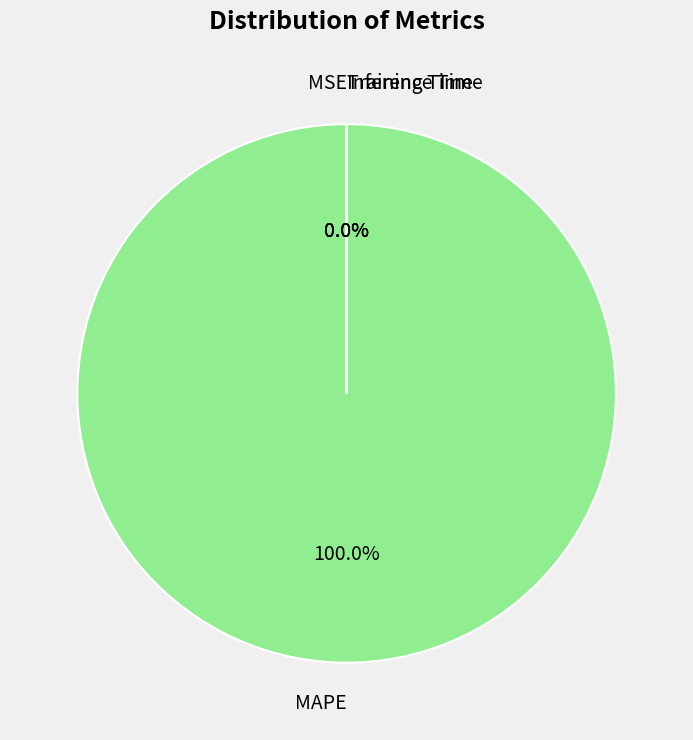

What percentage is the MAPE slice, to the nearest percent?

100%